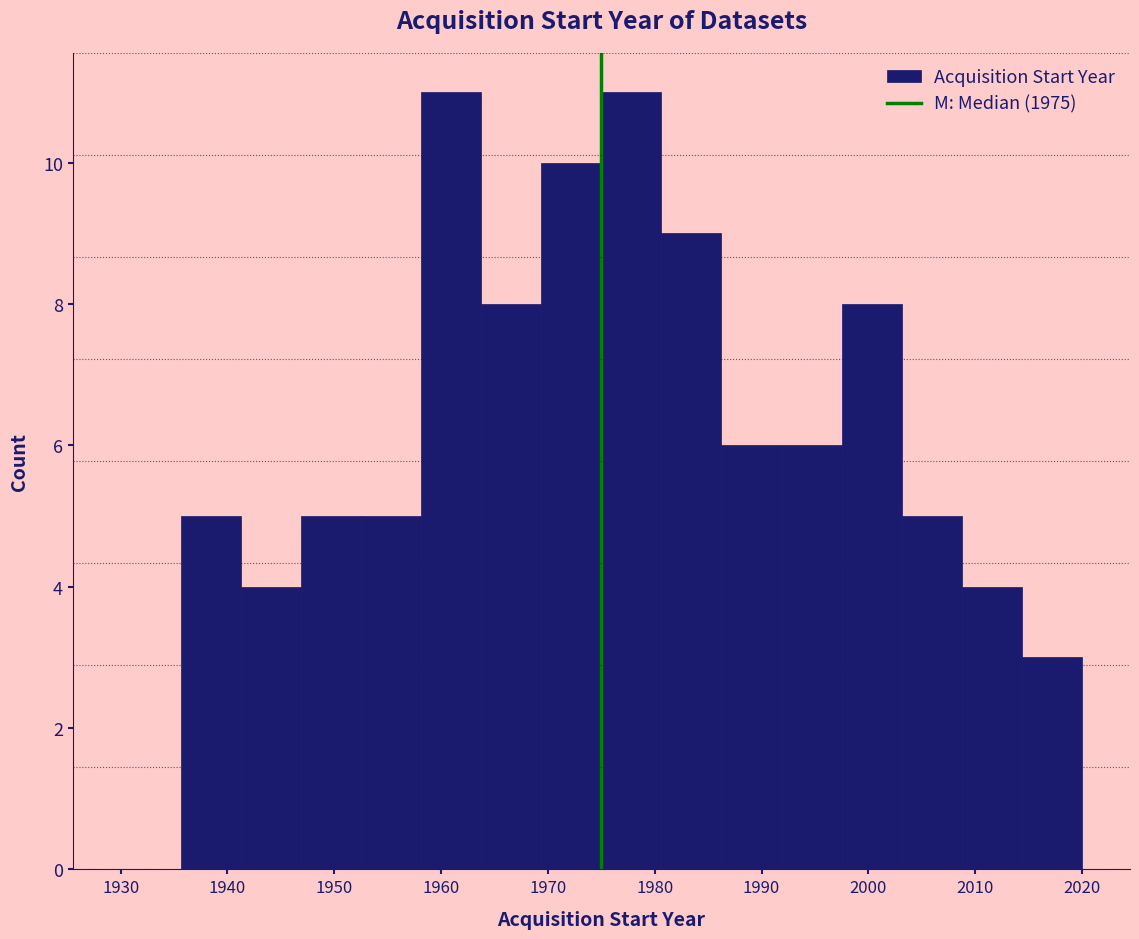

Reading left to right, list every bar in this chart as the range it spans on the x-axis followed by its height. Neither the bar edges nor the heights are printed on the chart, so give them approximately, as read against the axes.

1930 to 1936: 0
1936 to 1941: 5
1941 to 1947: 4
1947 to 1953: 5
1953 to 1958: 5
1958 to 1964: 11
1964 to 1969: 8
1969 to 1975: 10
1975 to 1981: 11
1981 to 1986: 9
1986 to 1992: 6
1992 to 1998: 6
1998 to 2003: 8
2003 to 2009: 5
2009 to 2014: 4
2014 to 2020: 3